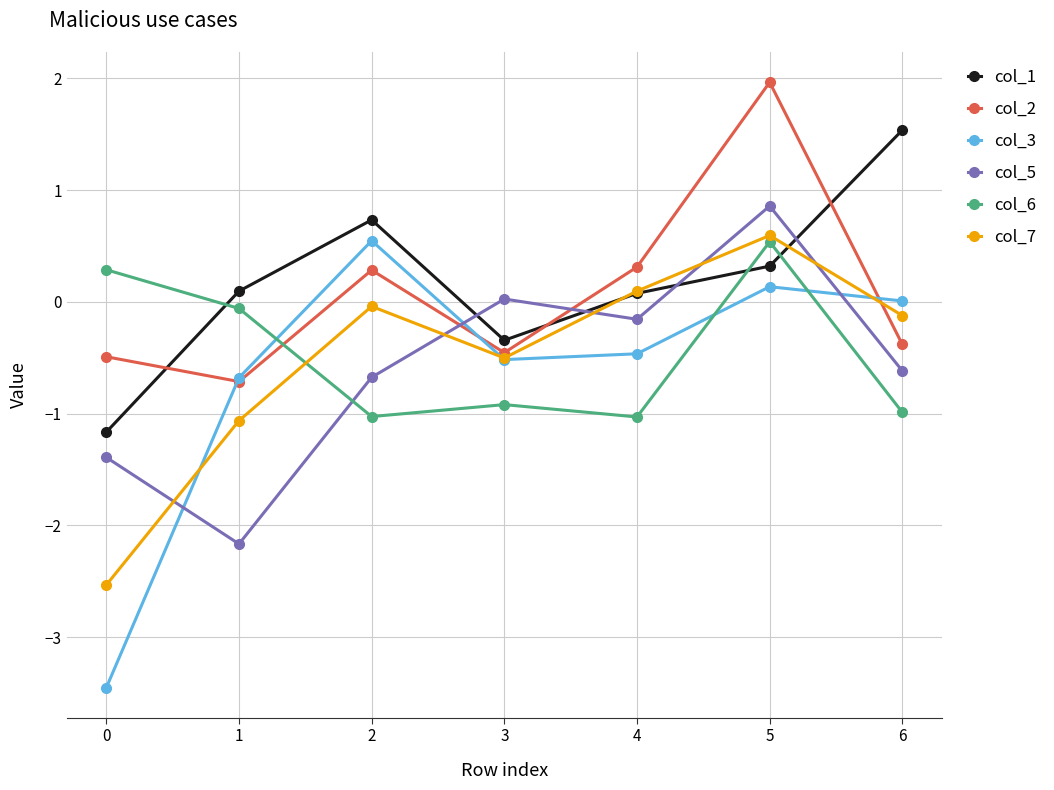

Which series has the largest range (max minus min)?

col_3